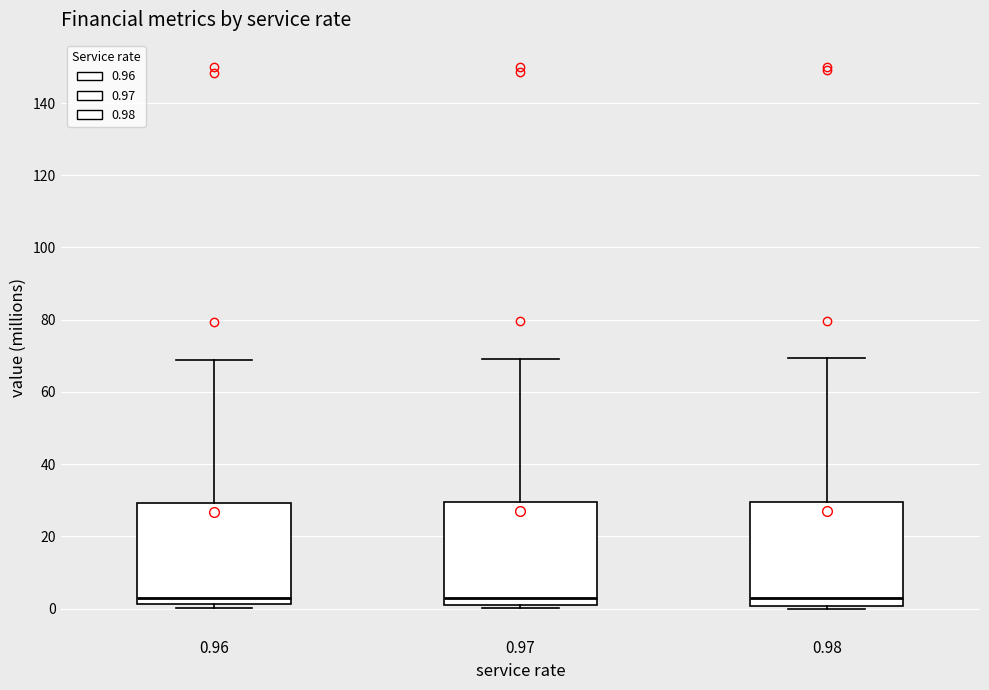

Where does the upper whisker of the box at x = 0.97 end on the y-axis? The values are not printed on the chart, so give them approximately, as read against the axis.

70